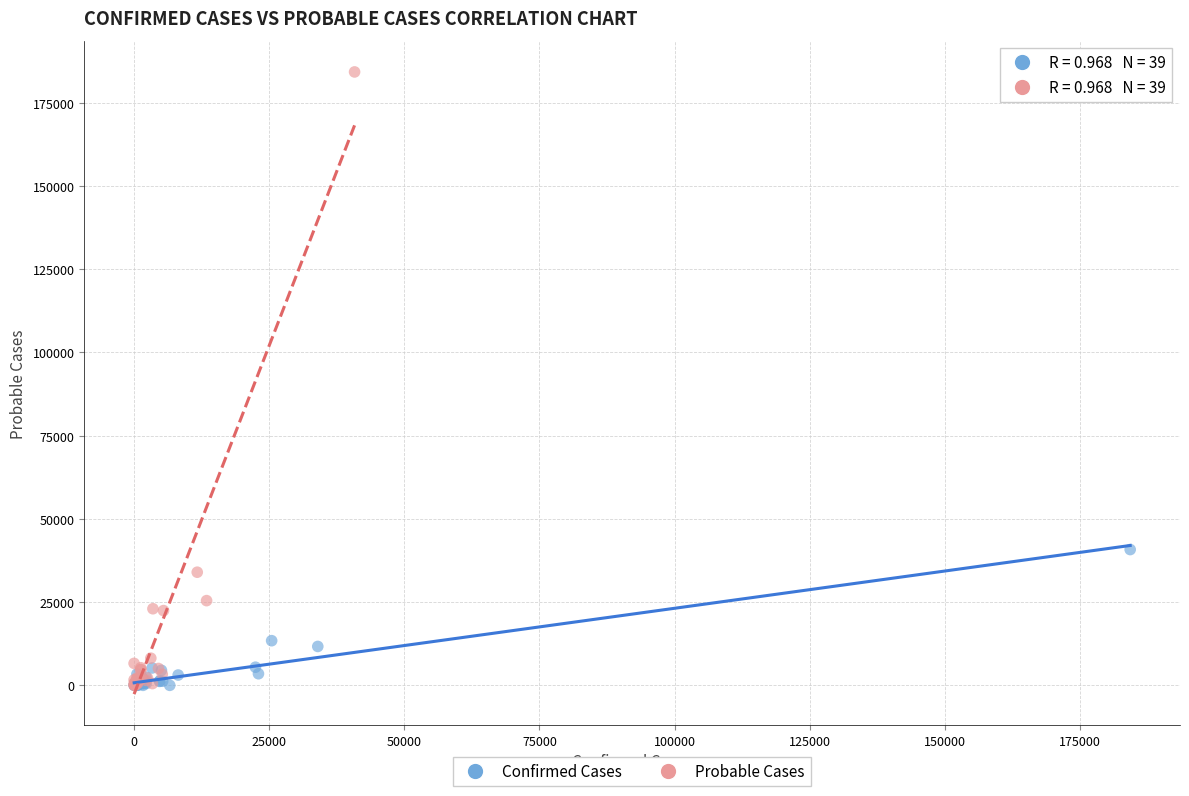

Which series has the widest spread of Y values?

Probable Cases